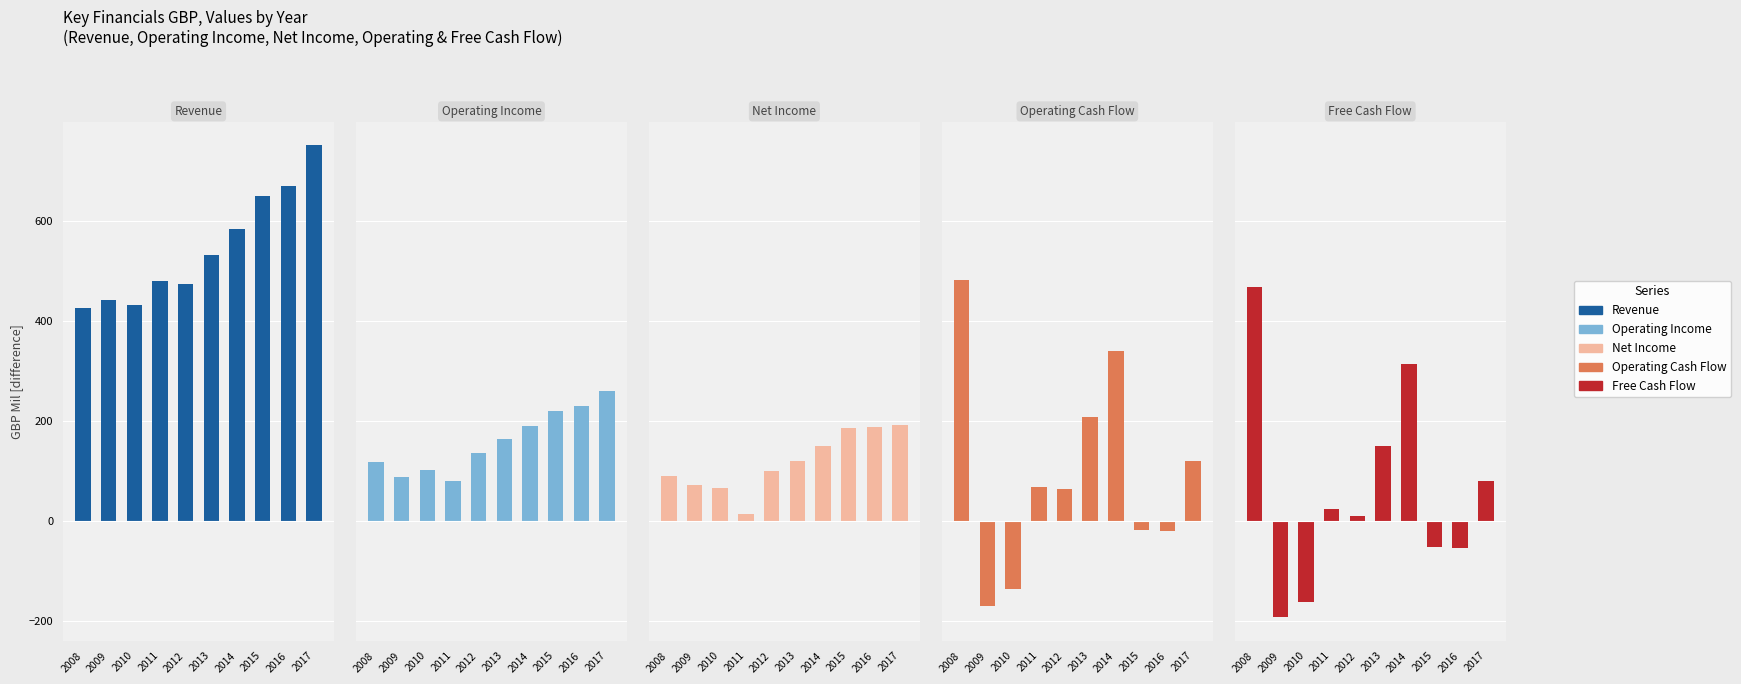

What is the difference between the Revenue values at 2013 and 2010?

101